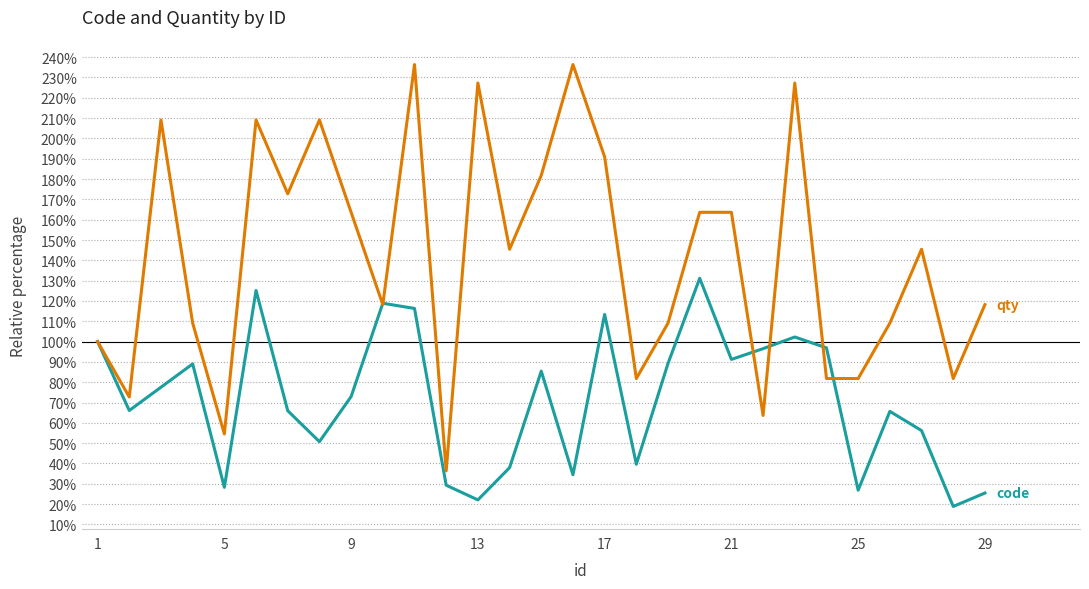

What is the maximum value shown in the chart?

236.4